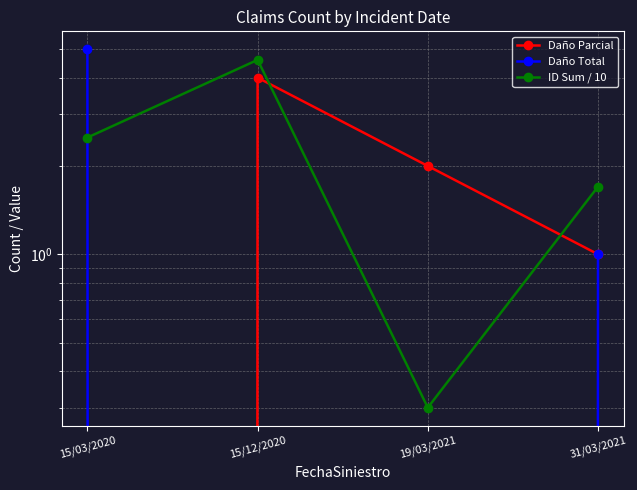

Between 15/03/2020 and 31/03/2021, which series saw the biggest shift?

Daño Total